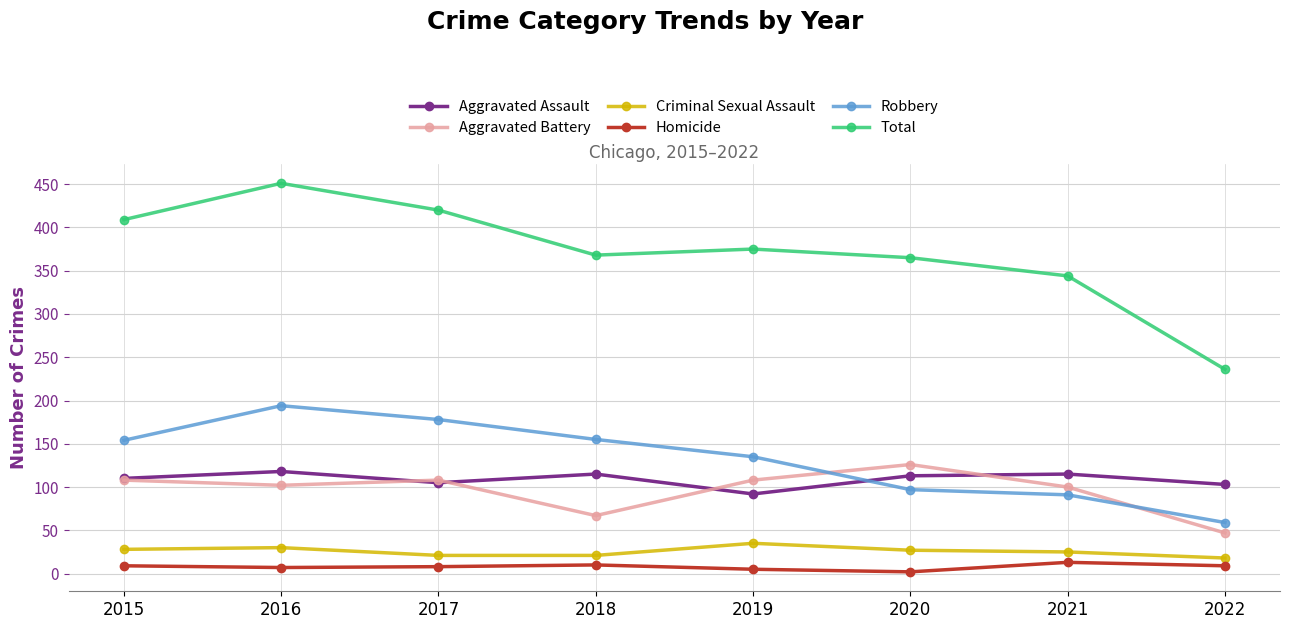

What is the difference between the Criminal Sexual Assault values at 2016 and 2018?

9